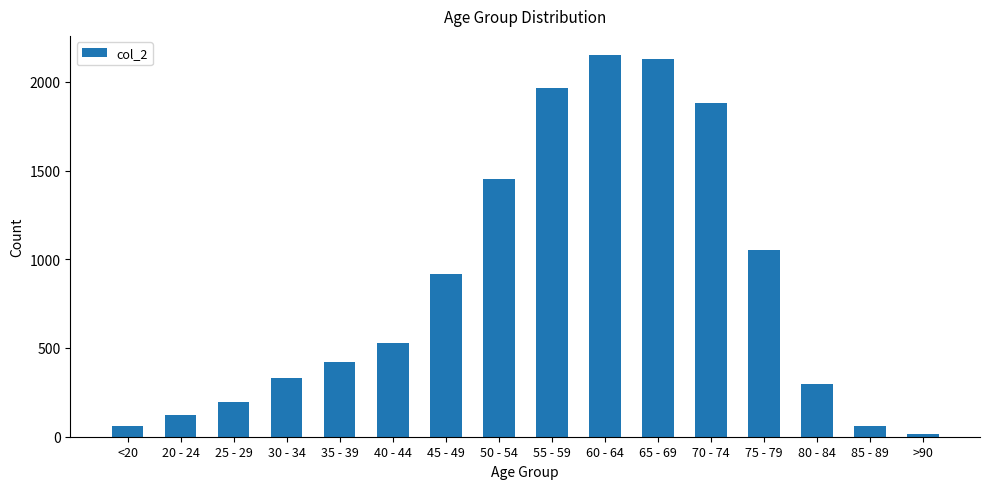

What is the label of the 5th bar from the left?

35 - 39